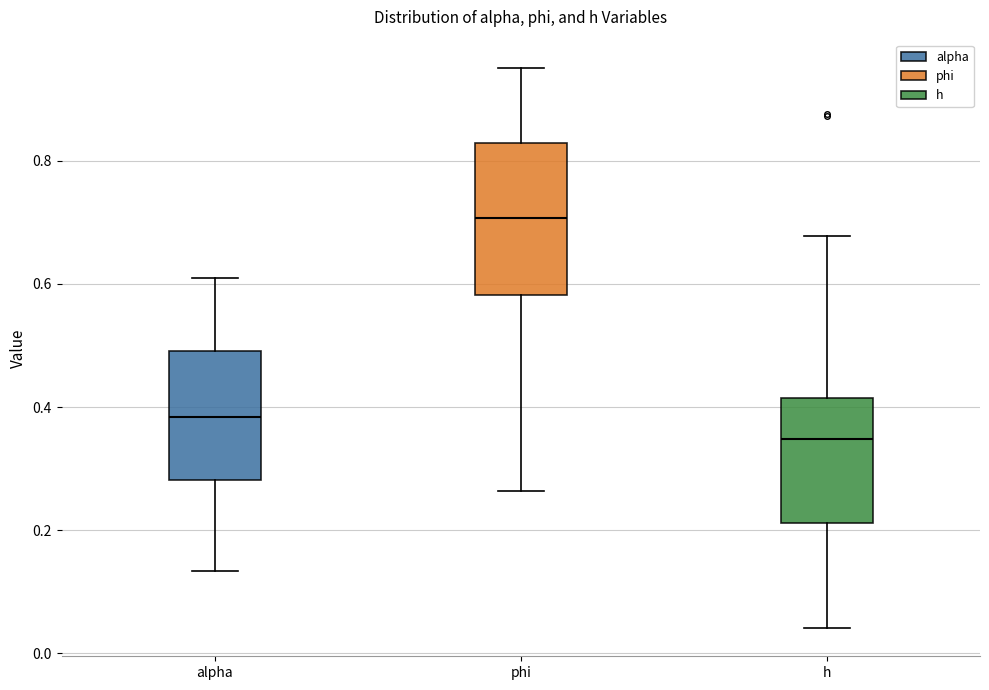

Reading left to right, read every box against the y-axis: the position of its median line, the range the box covers, and the ends of its whiskers. The values are not printed on the chart, so give them approximately, as read against the axis.

alpha: median 0.38, box 0.28 to 0.50, whiskers 0.14 to 0.60
phi: median 0.70, box 0.58 to 0.82, whiskers 0.26 to 0.96
h: median 0.34, box 0.22 to 0.42, whiskers 0.04 to 0.68